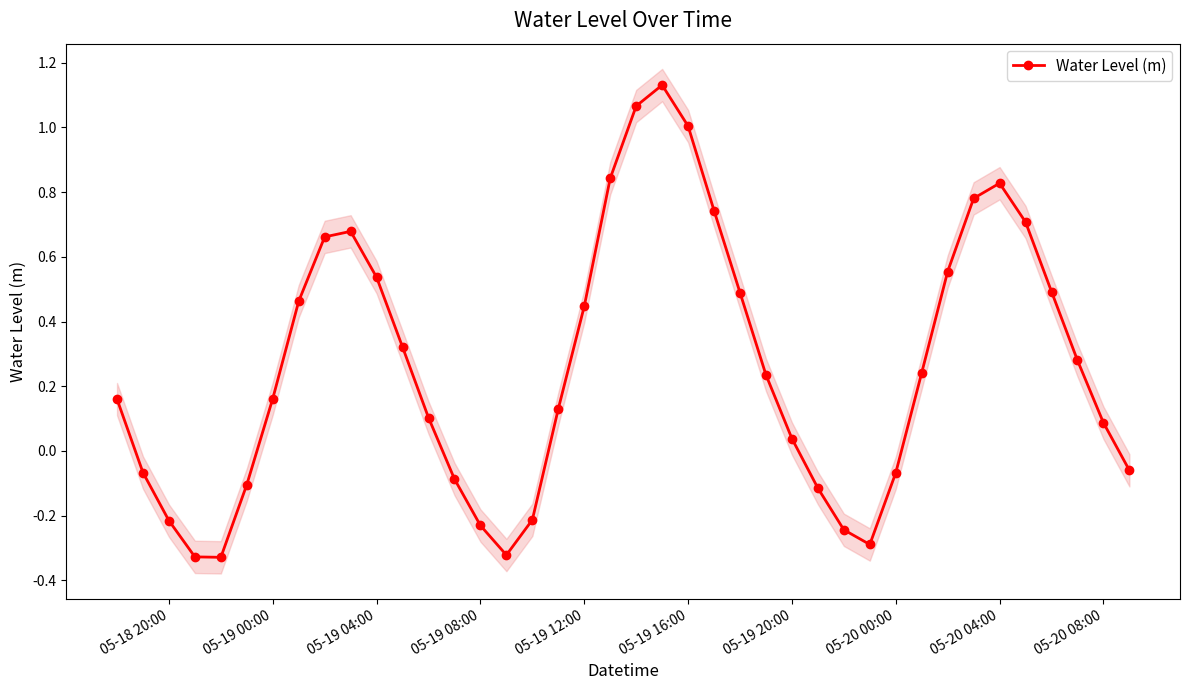

True or false: Water Level (m) has more than 0 points higher than both neighbors.

True